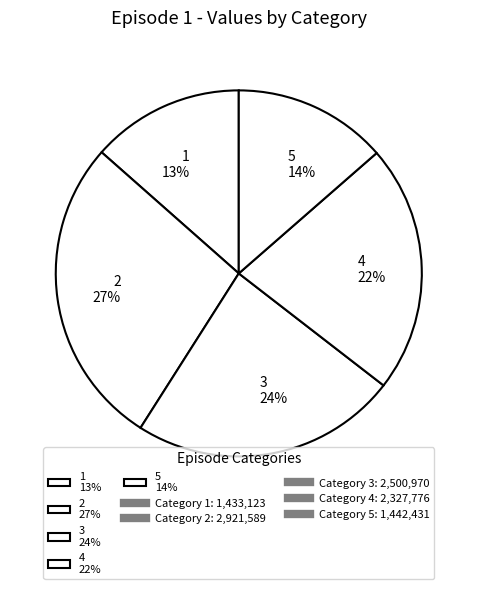

Do 2 27% and 1 13% together represent more than half of the pie?

No